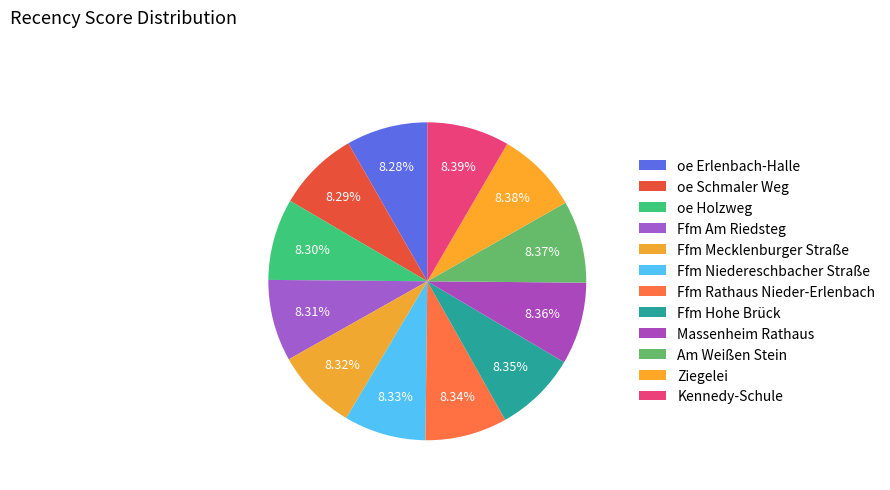

Which category has the biggest portion of the pie?

Kennedy-Schule